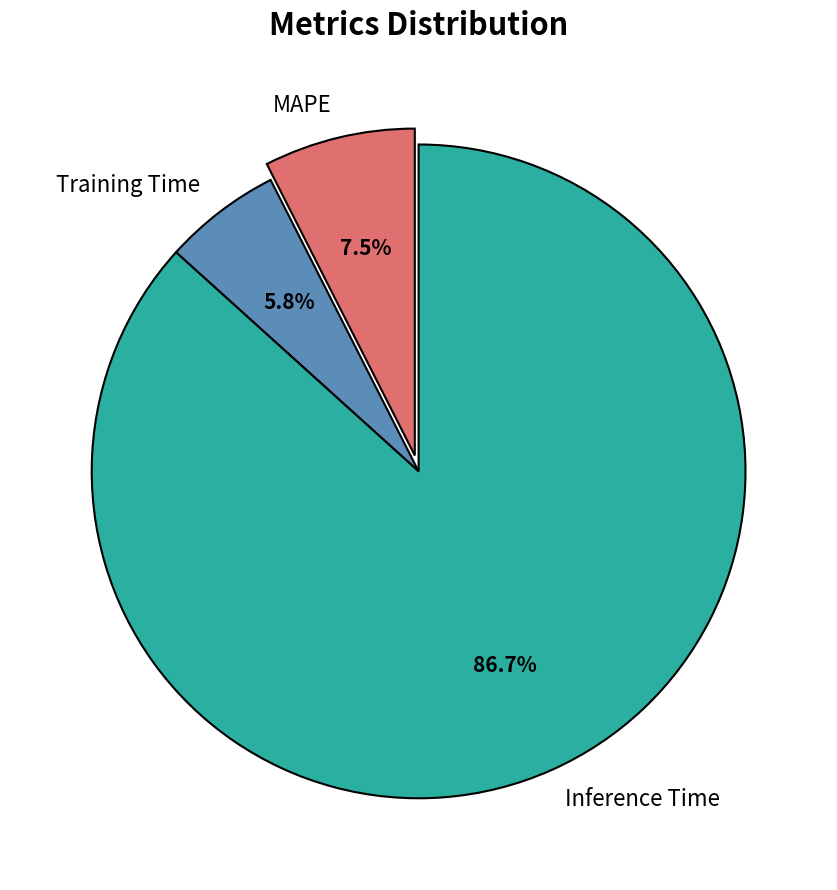

Rank the categories by value from highest to lowest.

Inference Time, MAPE, Training Time